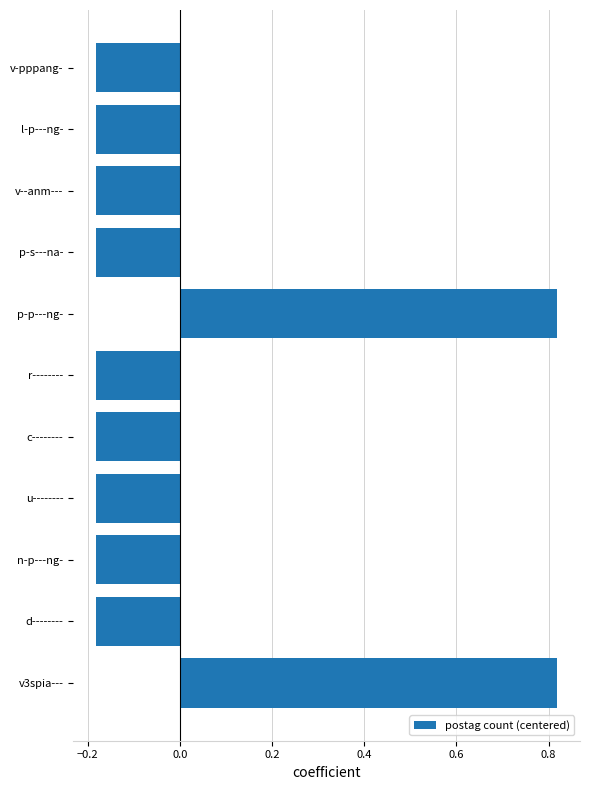

How many values are between 0 and 1?

2